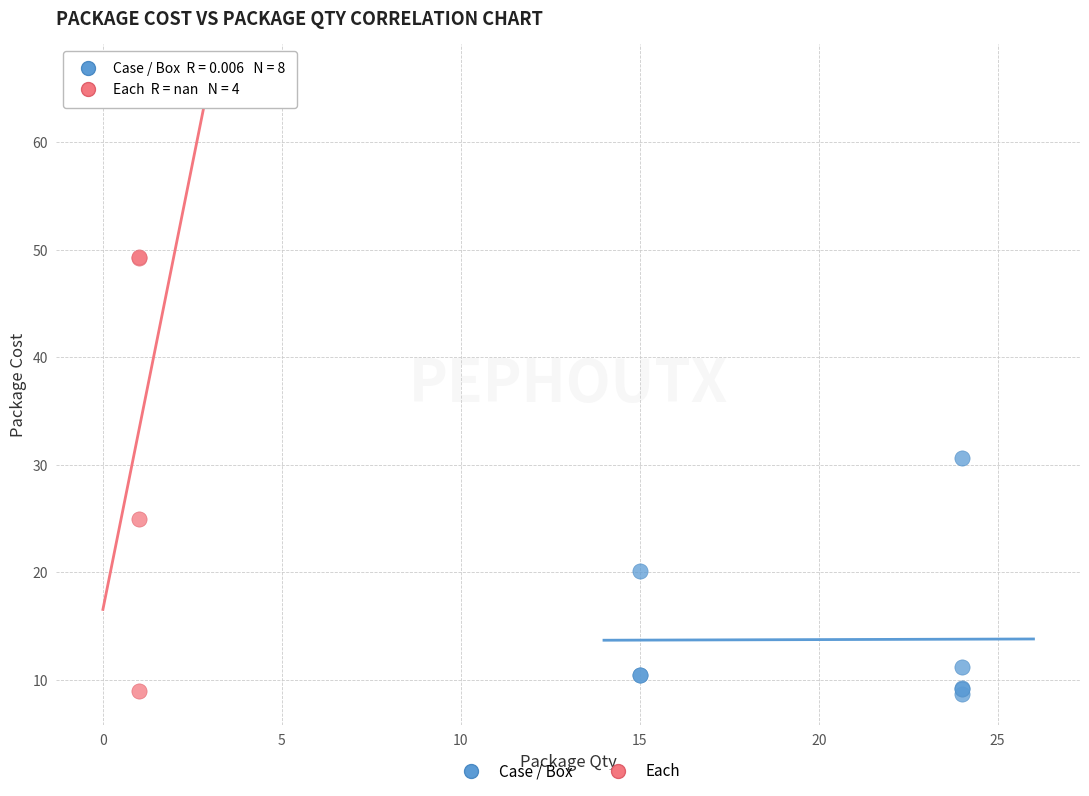

Which series has the largest Y range (max minus min)?

Each